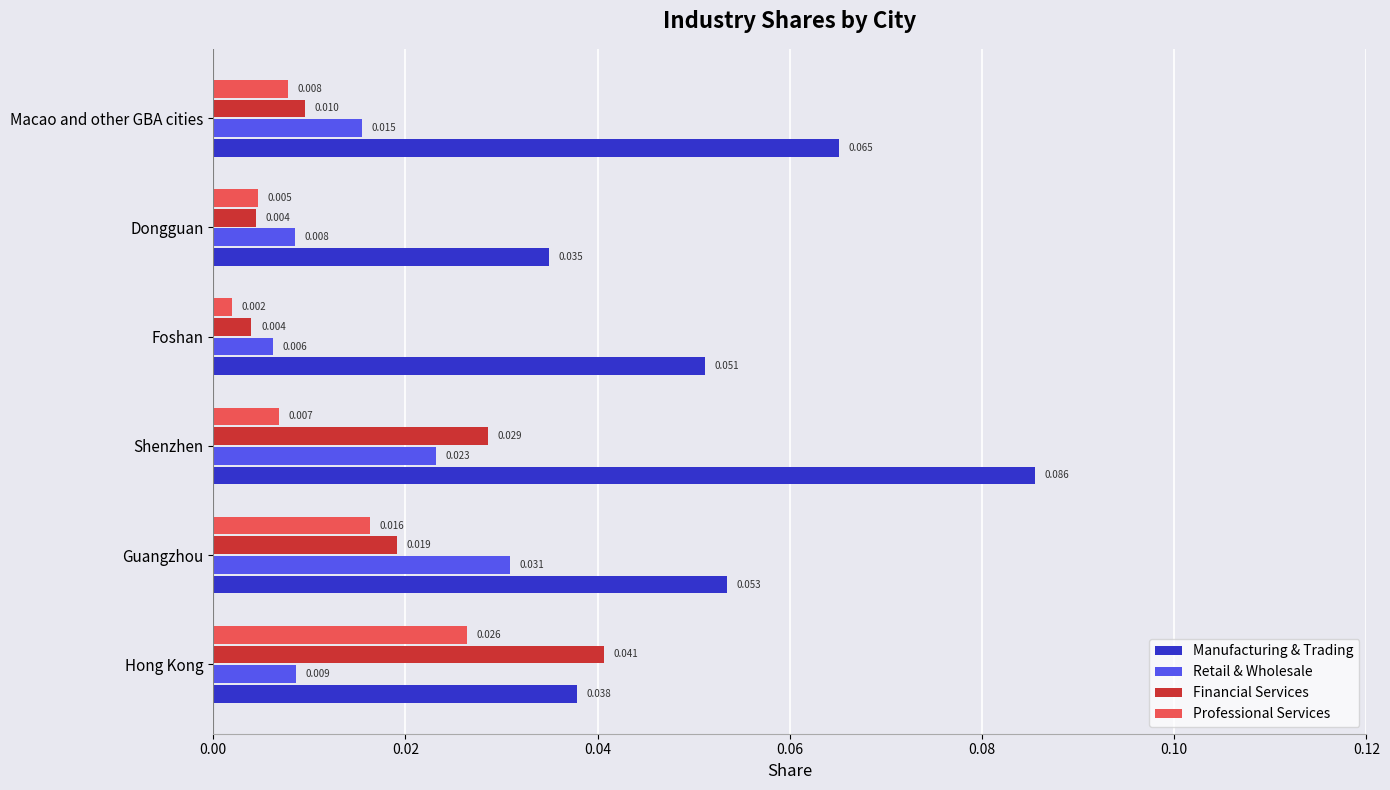

Which series has the largest total across all categories?

Manufacturing & Trading